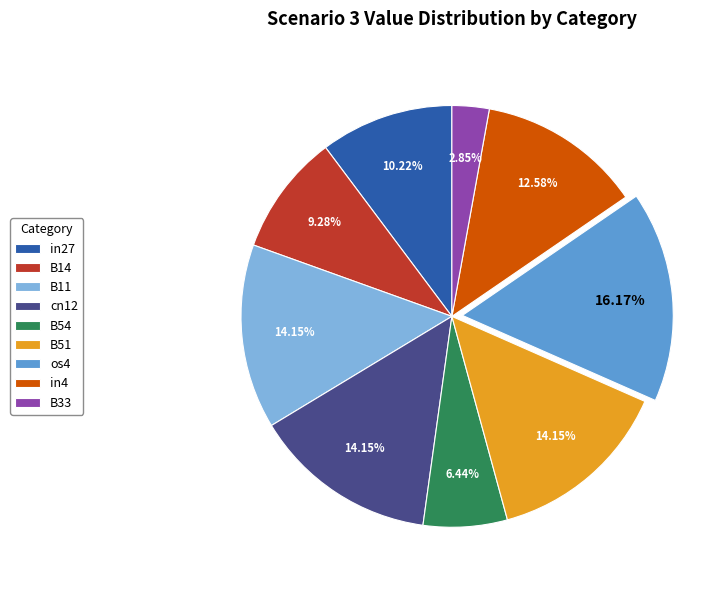

Is cn12 the majority of the pie?

No